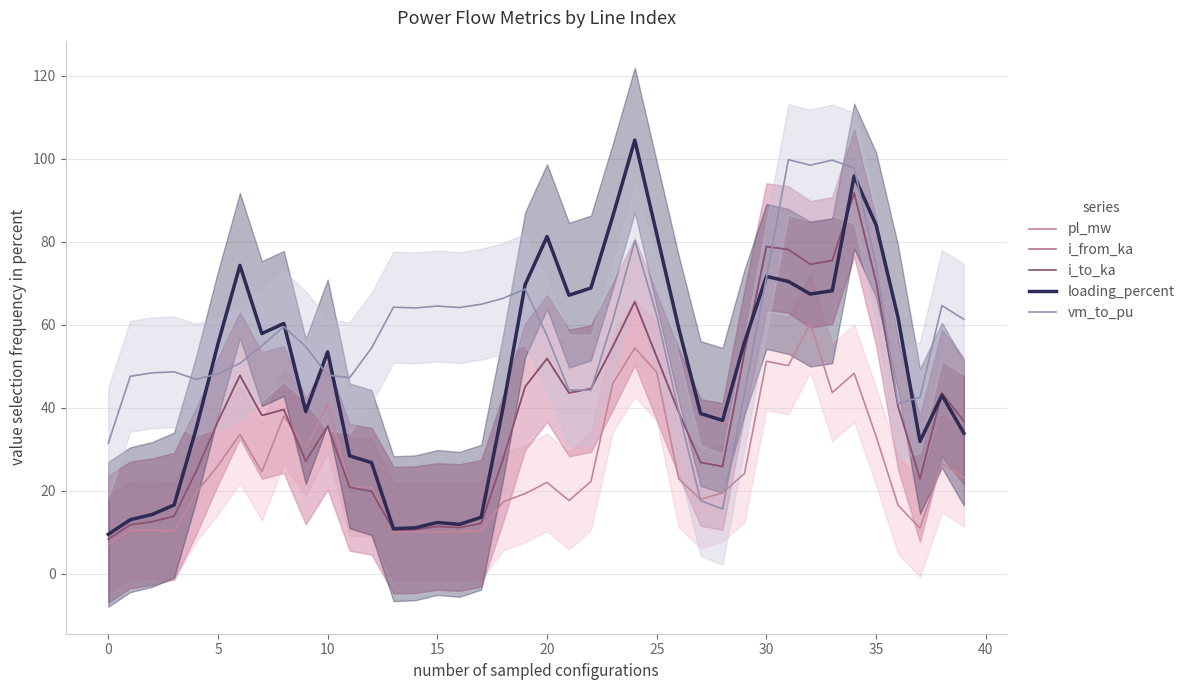

The value of pl_mw at 23 is 45.9. True or false?

True